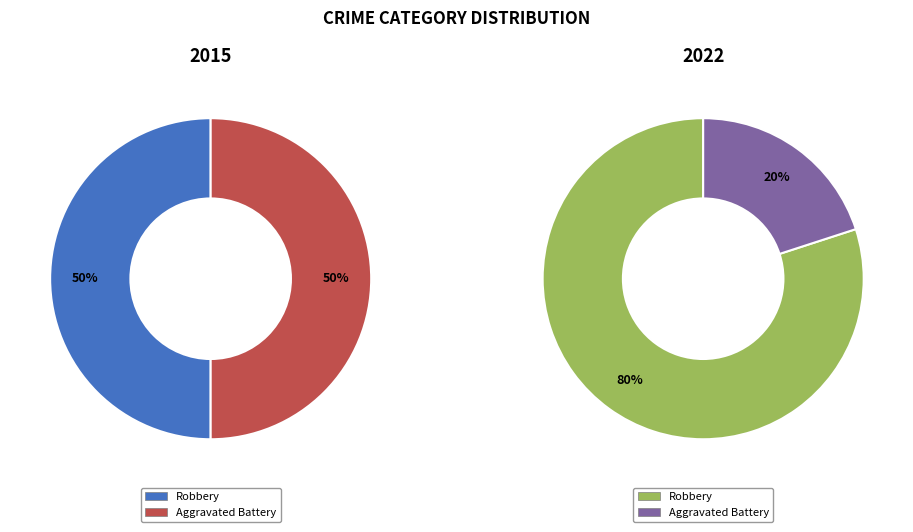

Combined, do Robbery and Aggravated Battery account for over 50%?

Yes